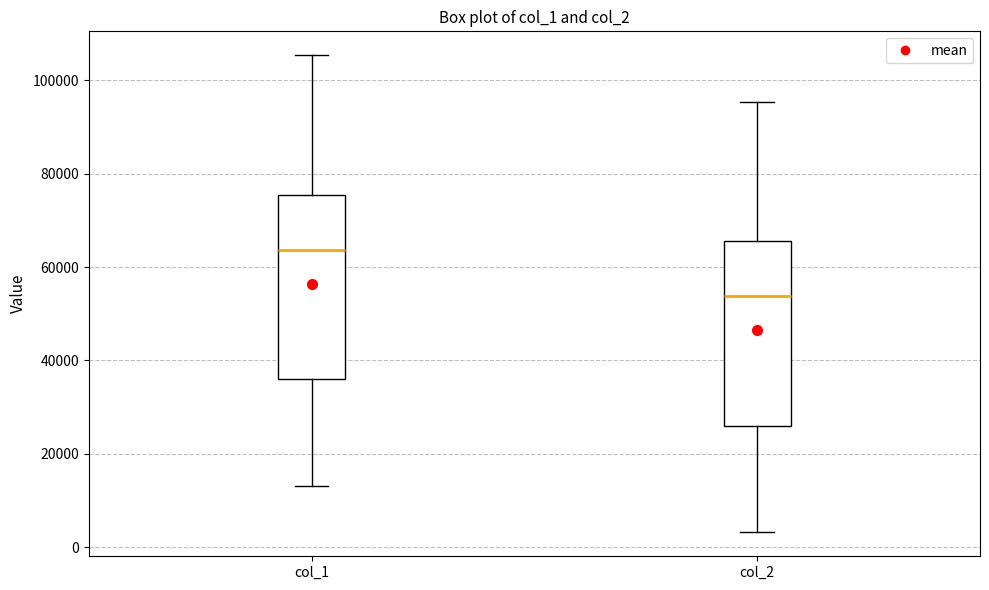

Where is the upper edge of the box for col_2 on the y-axis? The values are not printed on the chart, so give them approximately, as read against the axis.

66000